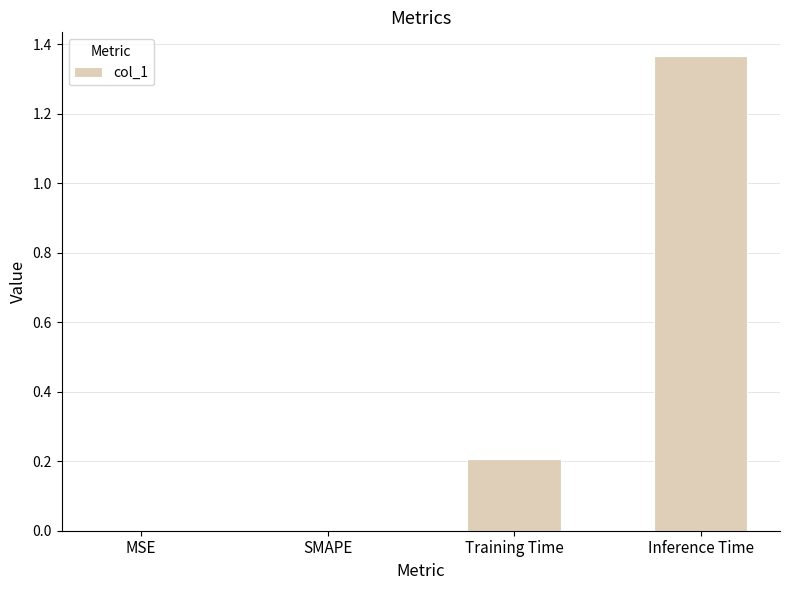

What is the sum of all values?

1.6